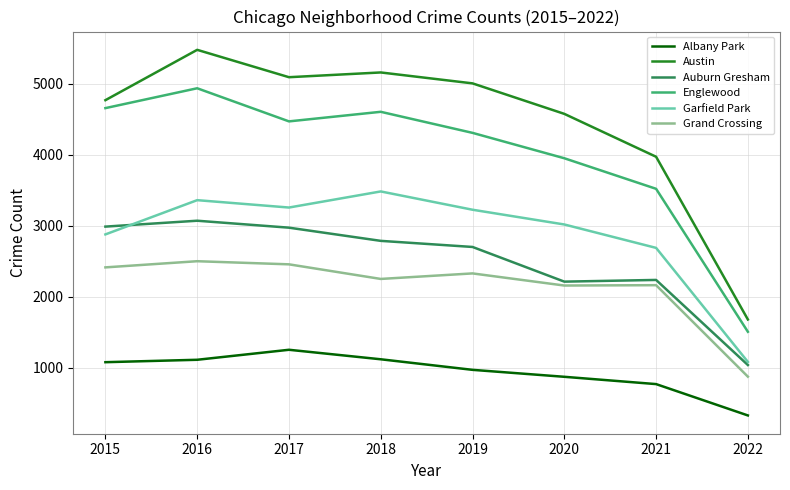

What is the sum of the Austin values at 2018 and 2015?

9933